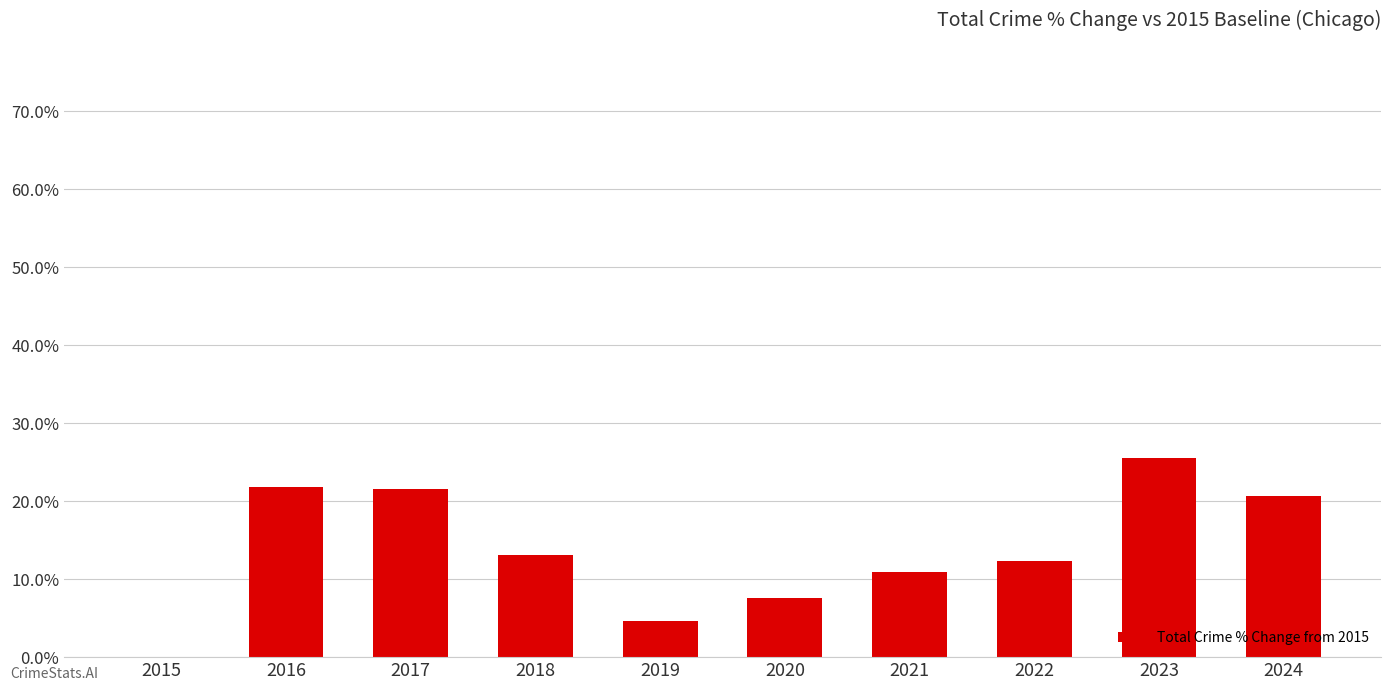

What is the change in value from 2015 to 2017?

+21.6